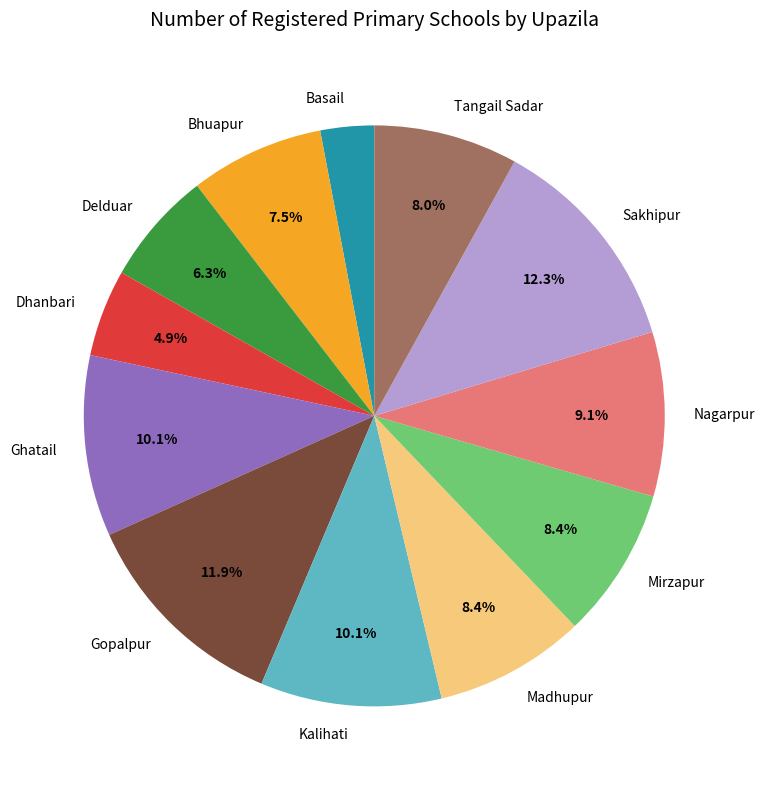

Is it true that Delduar is 1% of the pie?

False